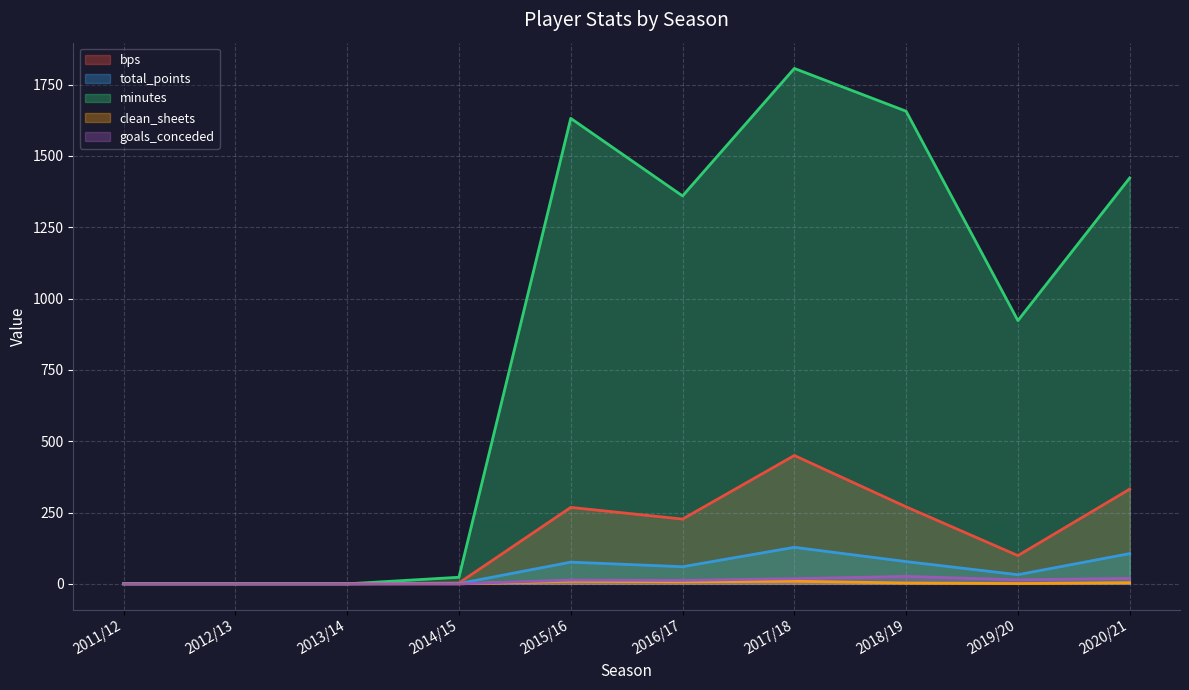

How many values in the clean_sheets series are below 3?

5